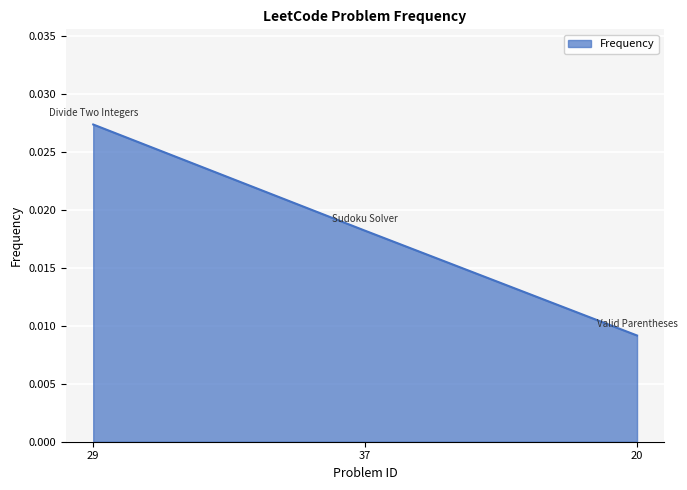

How many lines are shown in the chart?

1